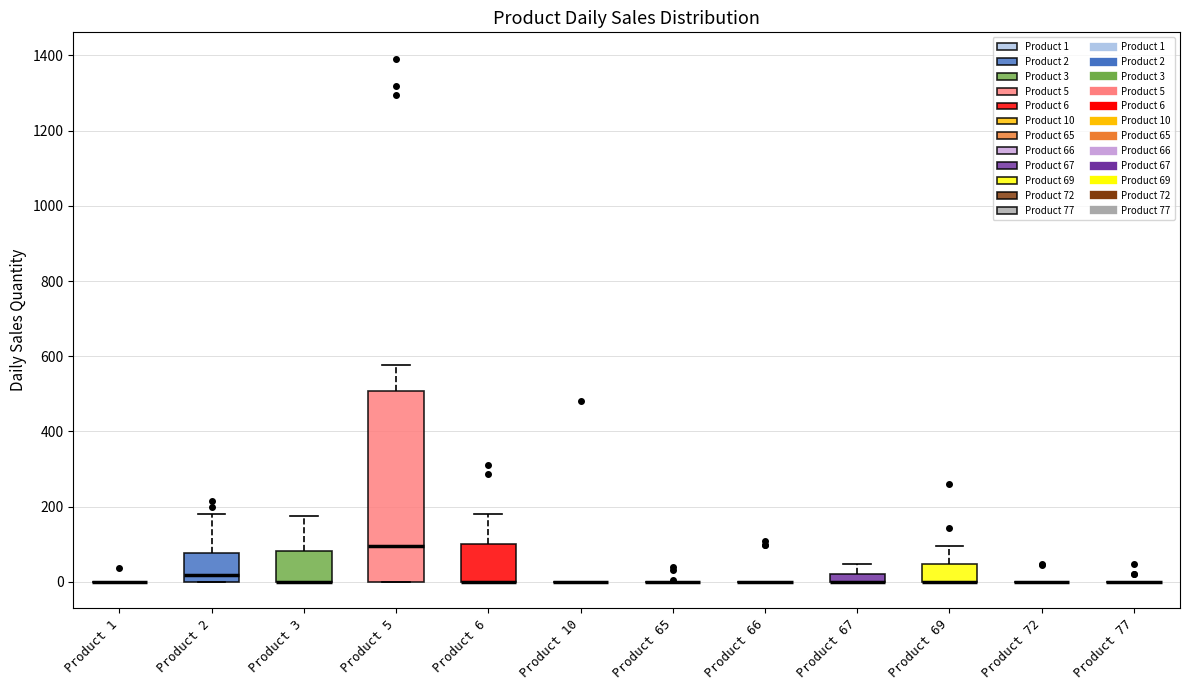

Where does the median line of the box for Product 2 sit on the y-axis? The values are not printed on the chart, so give them approximately, as read against the axis.

20